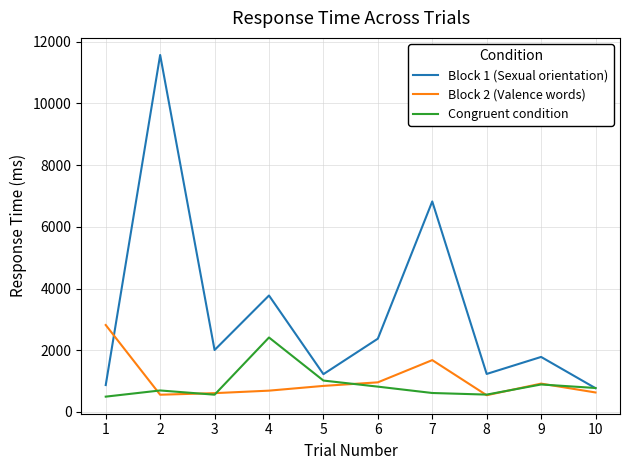

How many categories are shown in the chart?

10